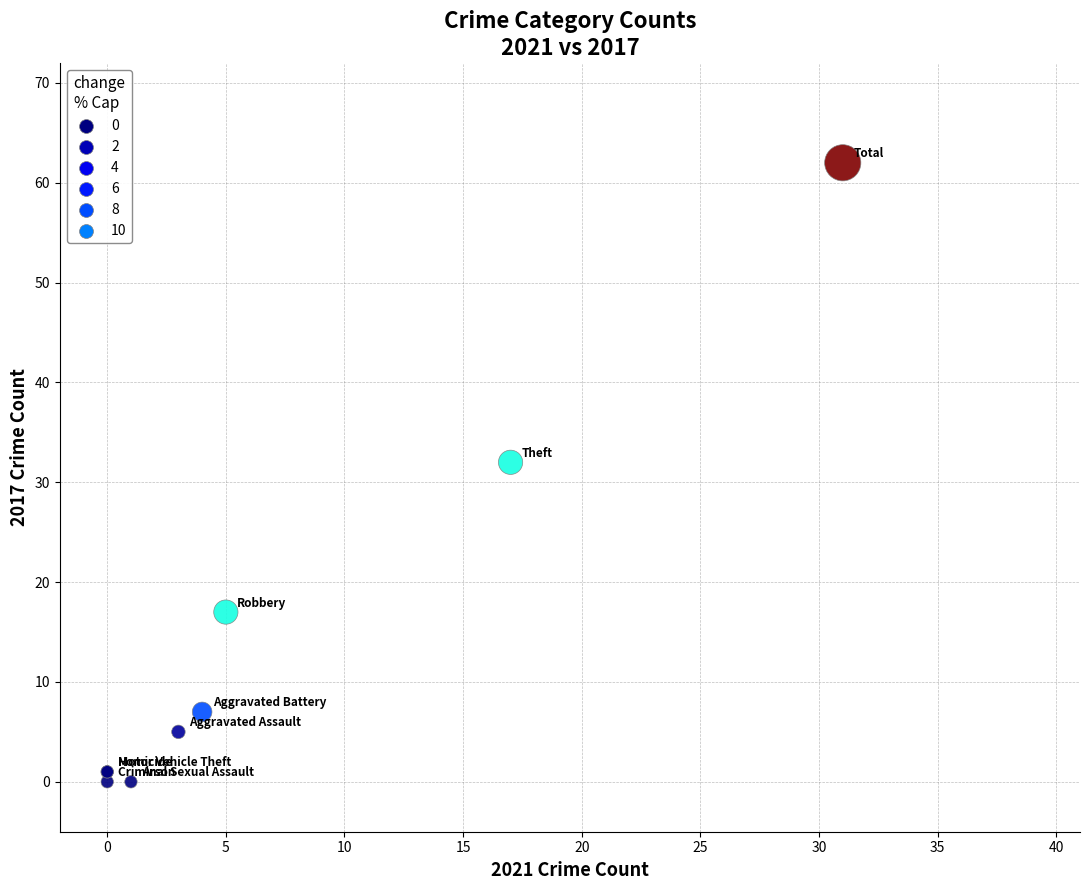

What Y value in the scatter plot is closest to 31?

32